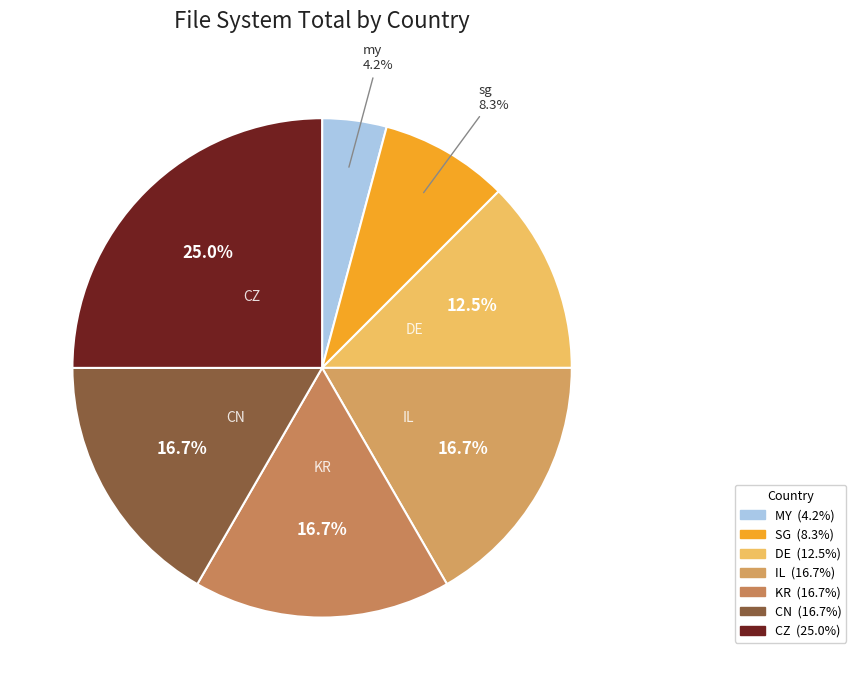

How many segments does this pie chart have?

7